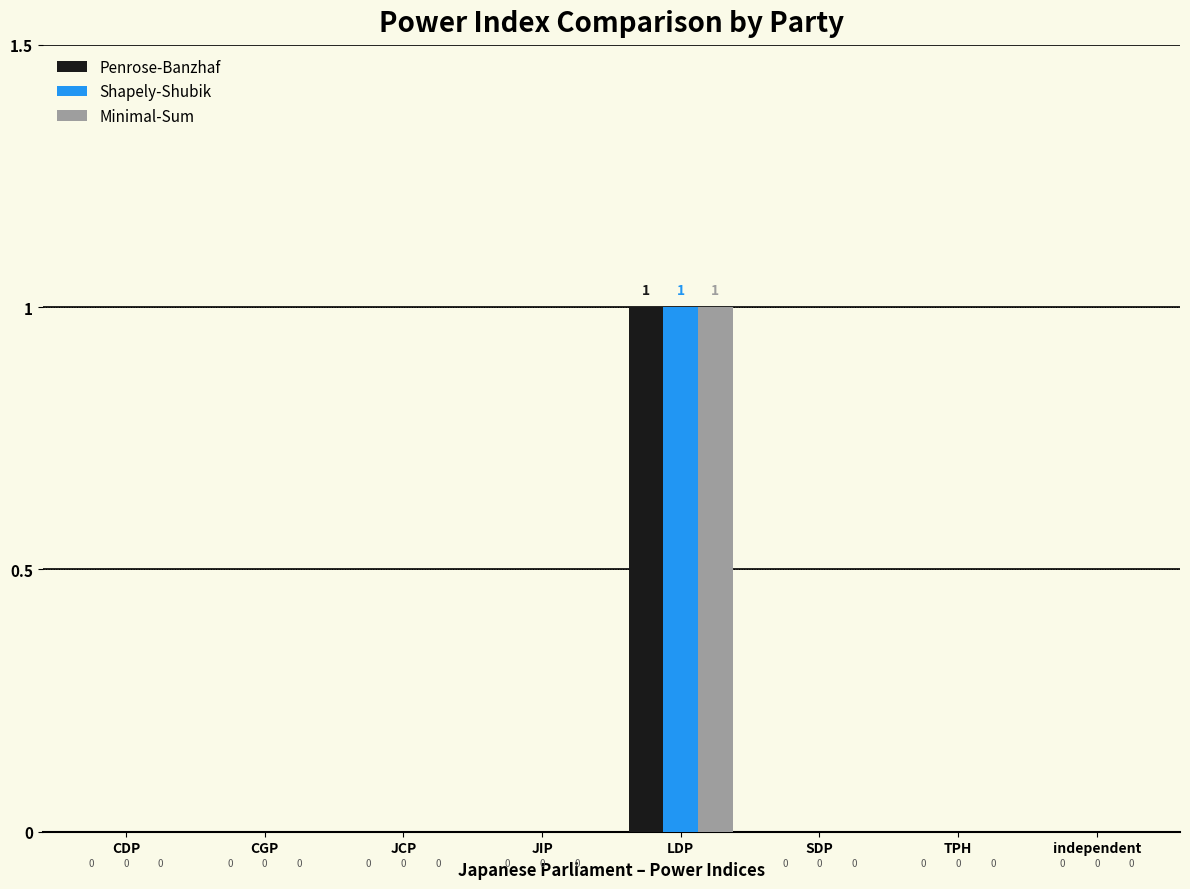

Are the bars horizontal?

No